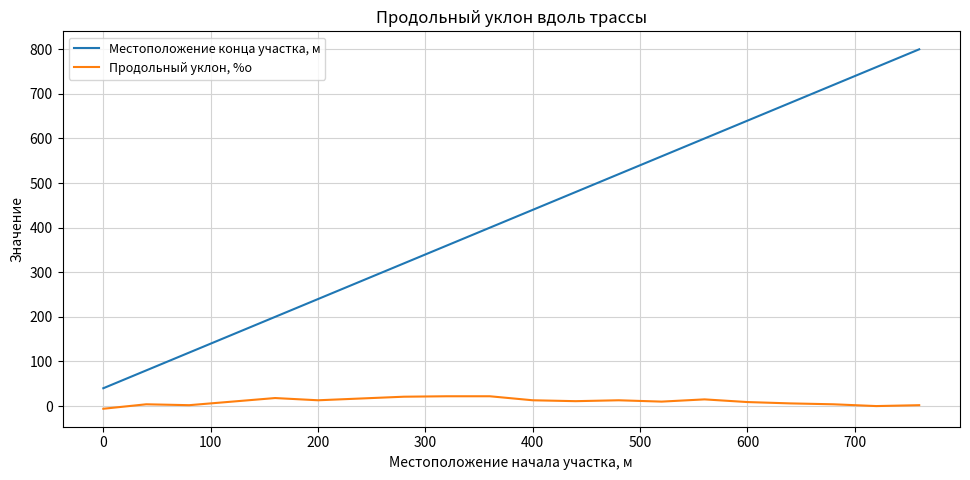

Rank the series by their maximum value, from lowest to highest.

Продольный уклон, %о, Местоположение конца участка, м